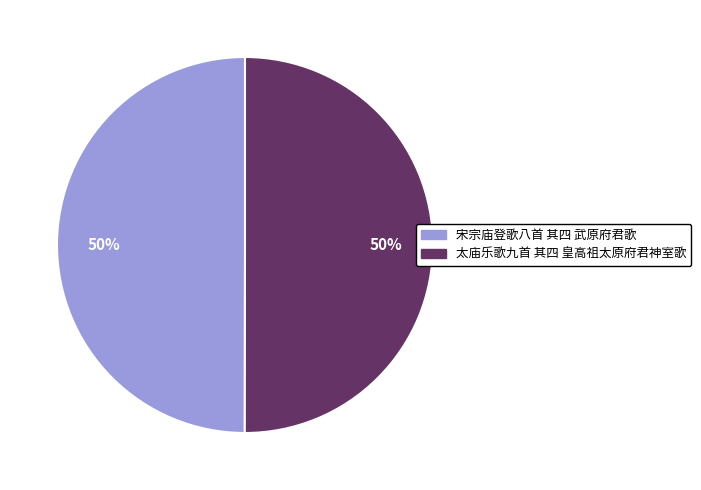

True or false: 太庙乐歌九首 其四 皇高祖太原府君神室歌 accounts for 50% of the total.

True